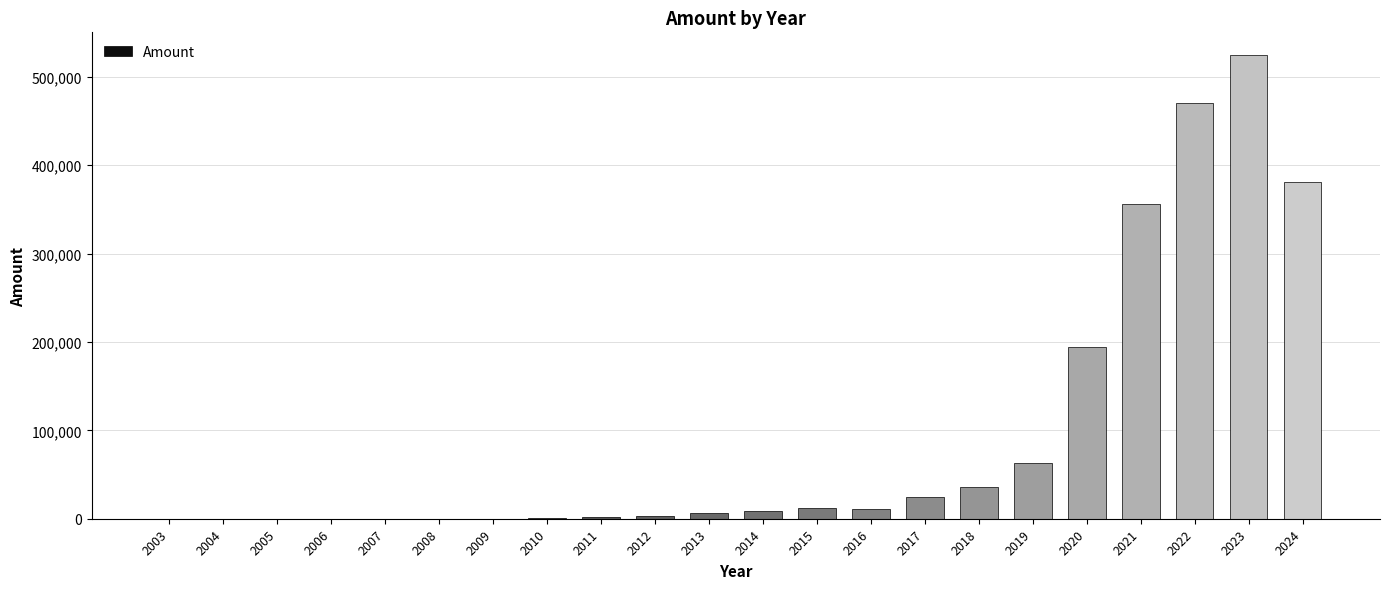

At which label is the value closest to 262113?

2020